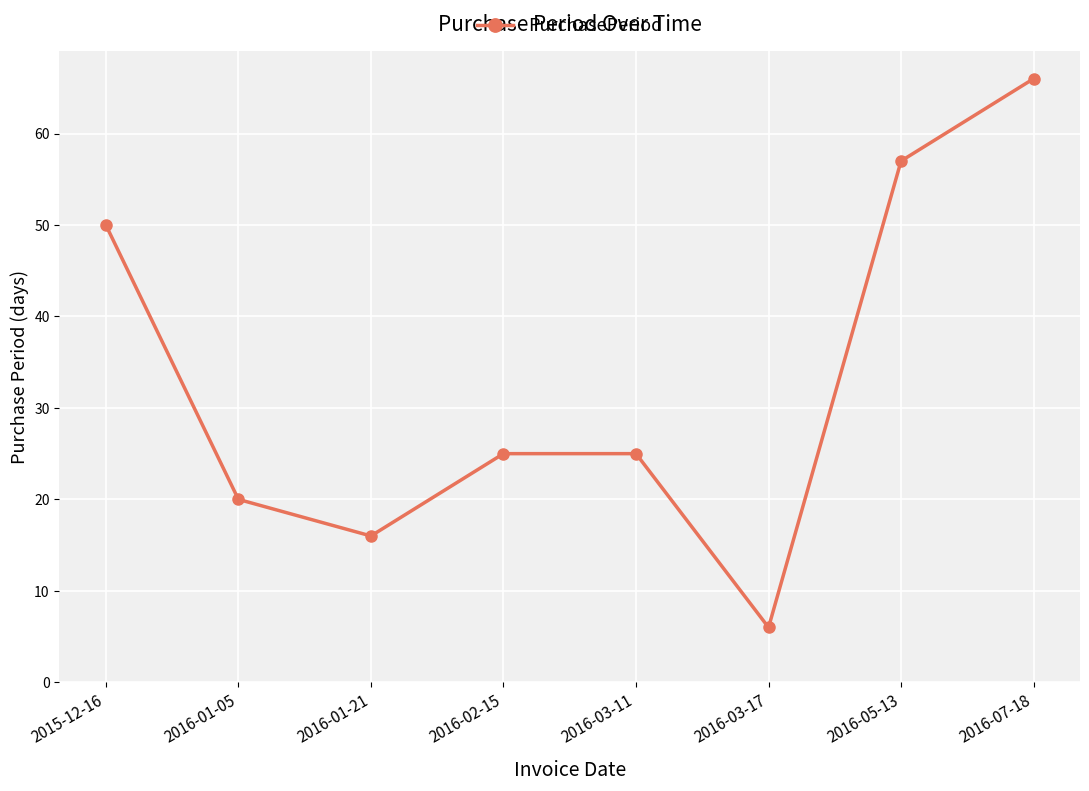

True or false: the data shows 66 at 2016-07-18.

True